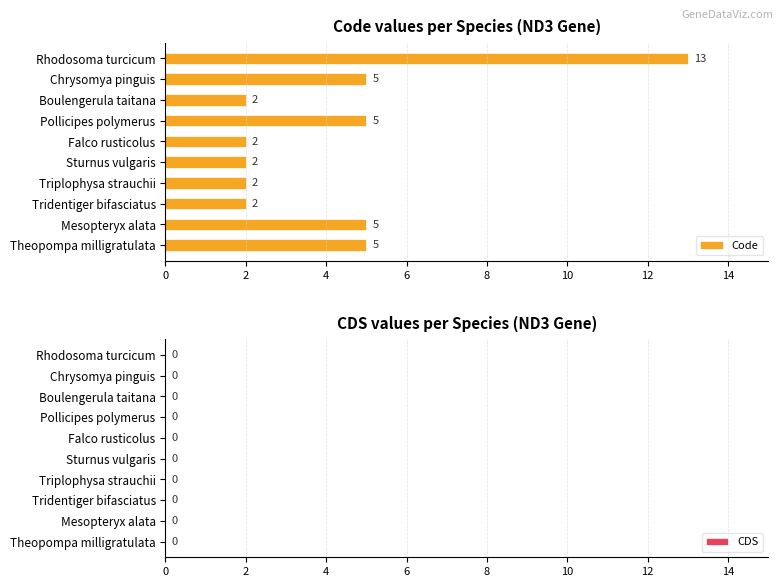

What value does the data have at Theopompa milligratulata, to the nearest 5?

5